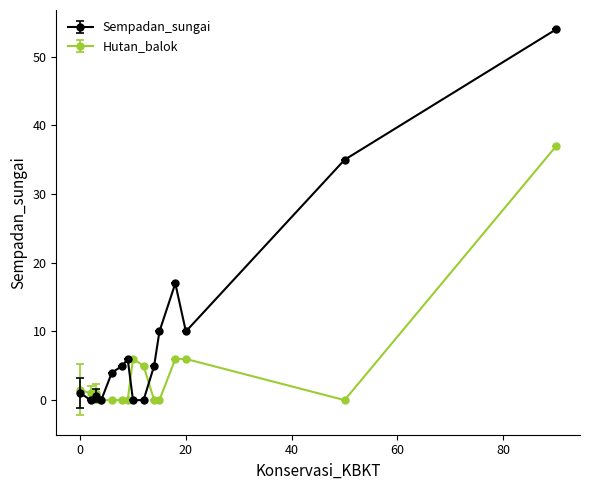

Which series has the widest spread of values?

Sempadan_sungai